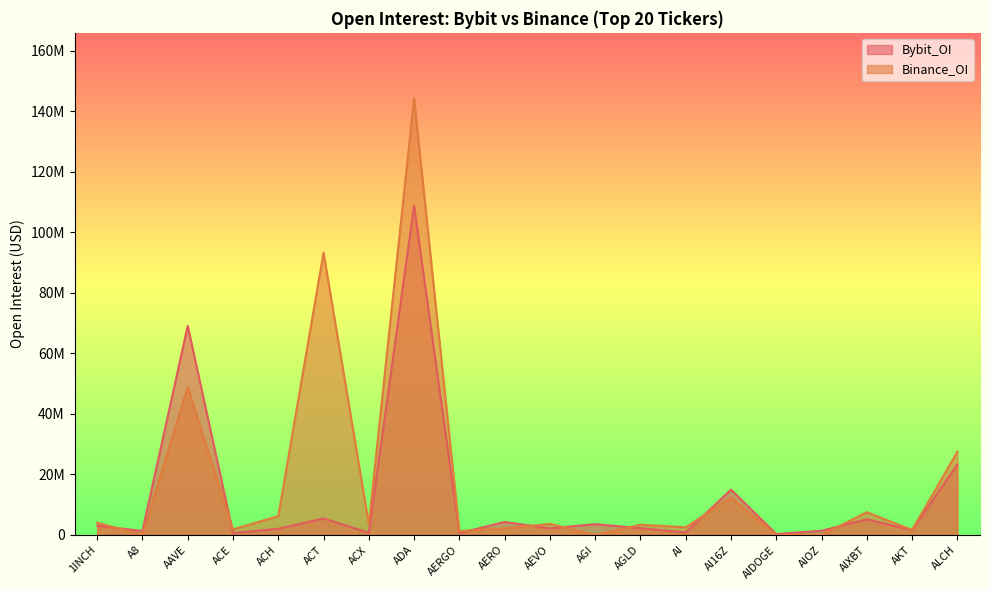

How many data points in Binance_OI are less than 3587399?

10